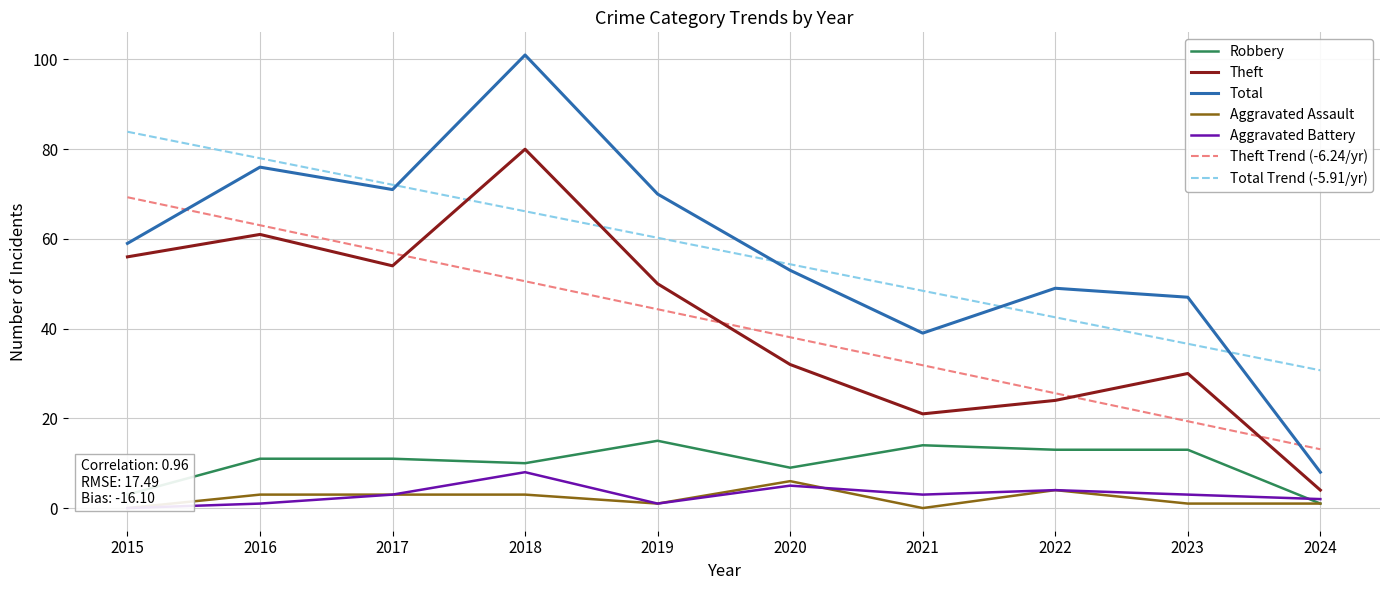

Is the value of Total at 2019 greater than the value of Theft at 2016?

Yes